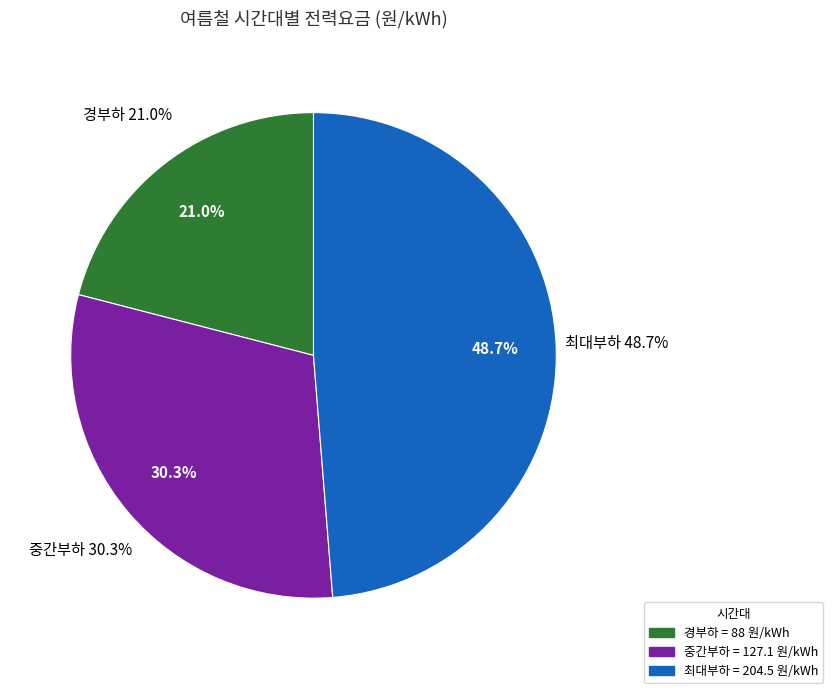

Does 최대부하 represent more than half of the total?

No